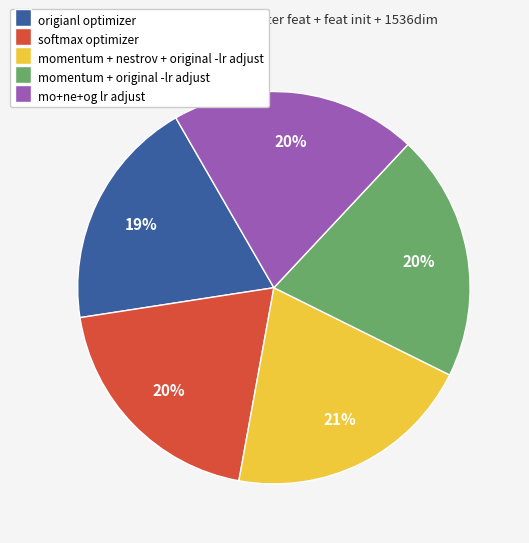

Is there any slice that represents more than half of the pie?

No